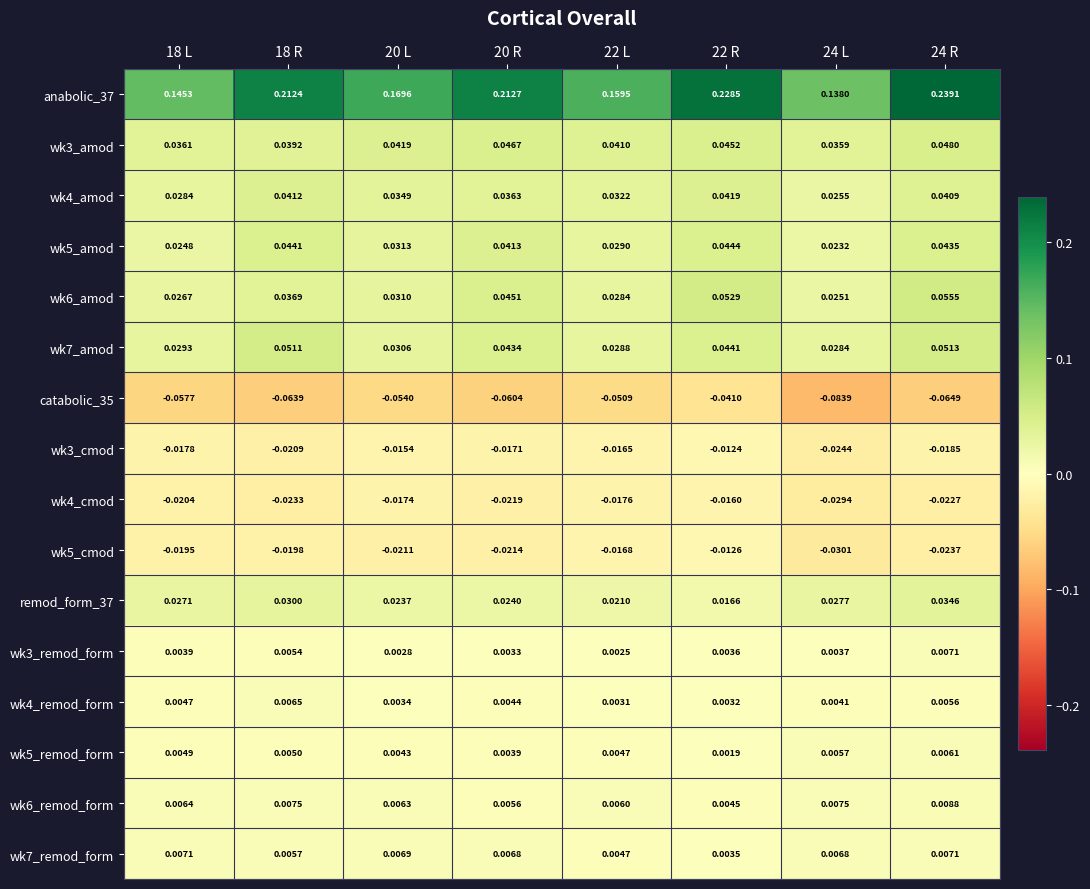

How many distinct data groups are displayed?

16